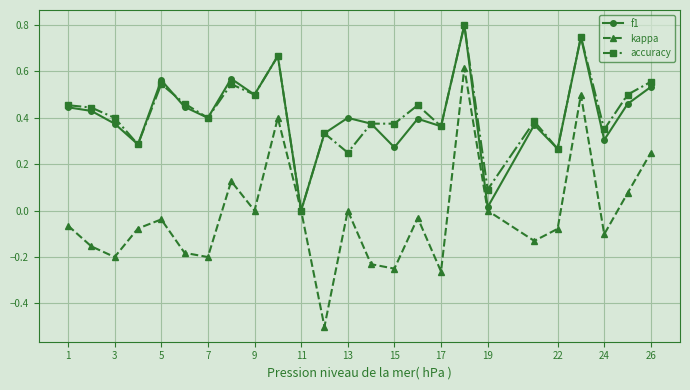

What is the smallest value displayed?

-0.5